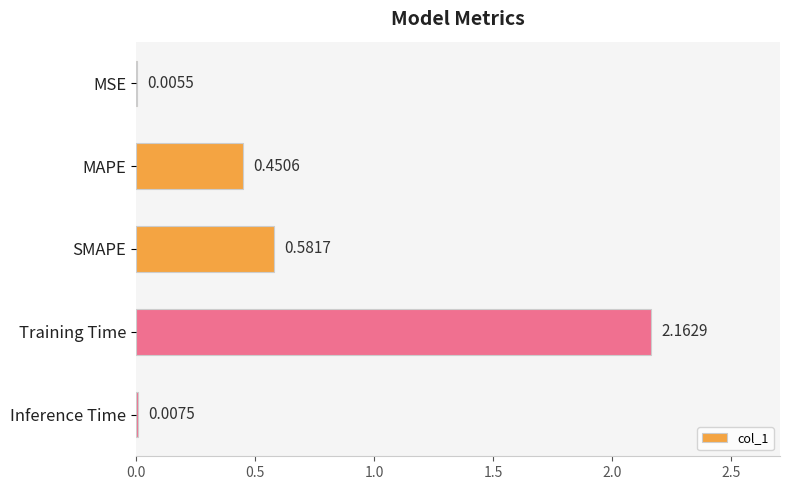

At which category does the chart reach its peak across all series?

Training Time